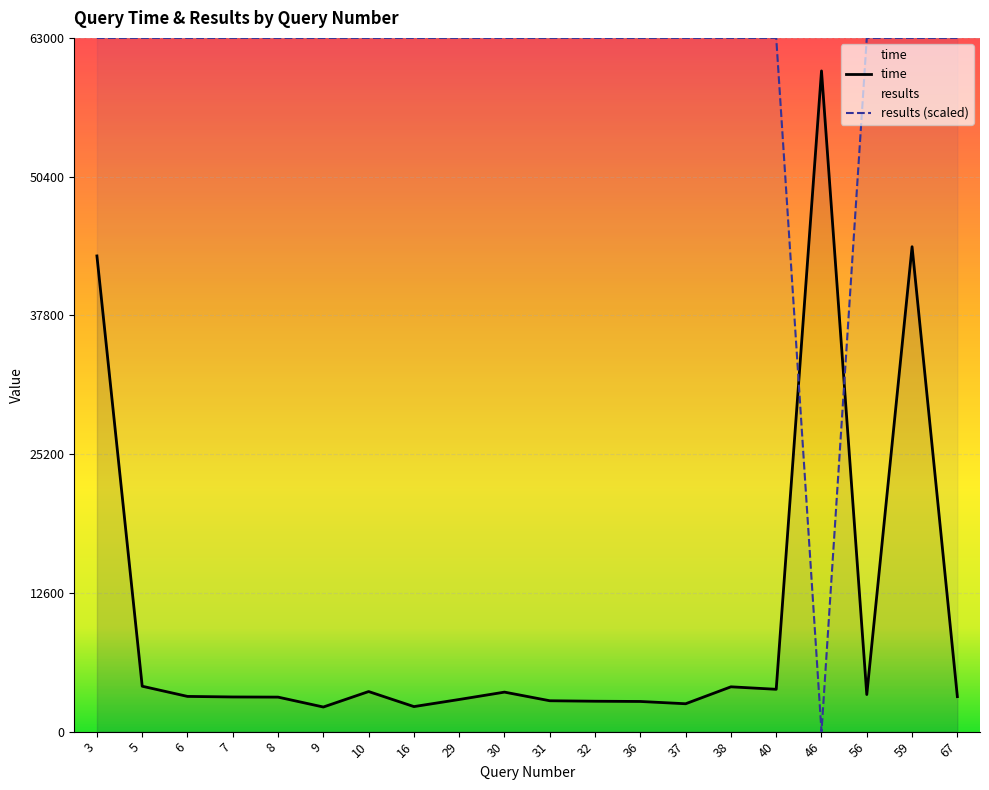

Which series has the largest total across all categories?

results (scaled)